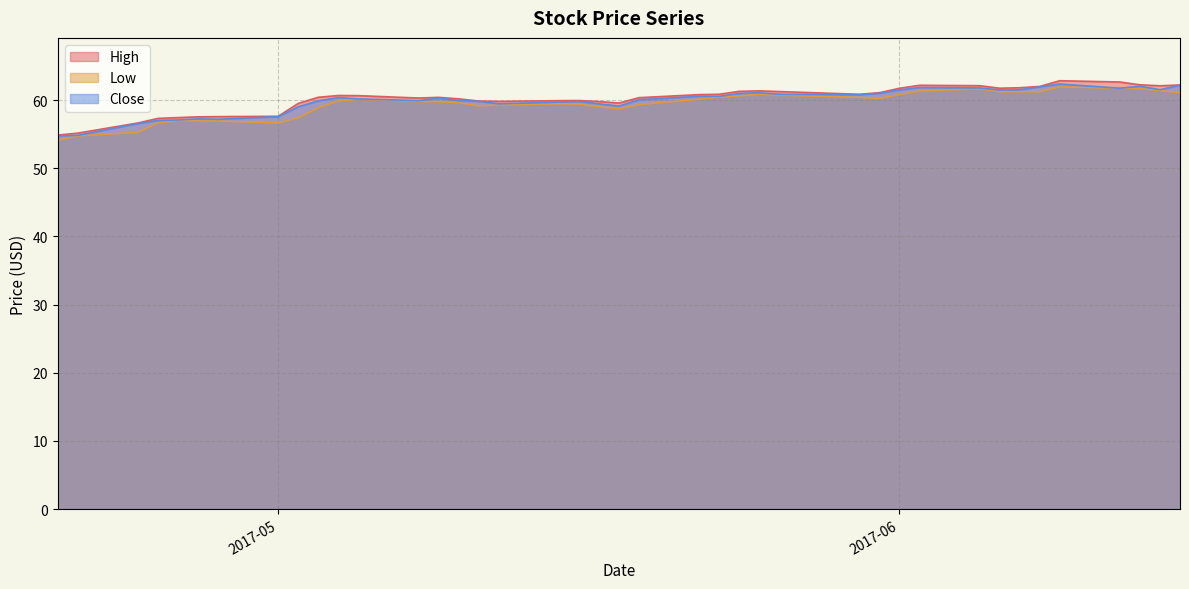

How many series are shown in this chart?

3